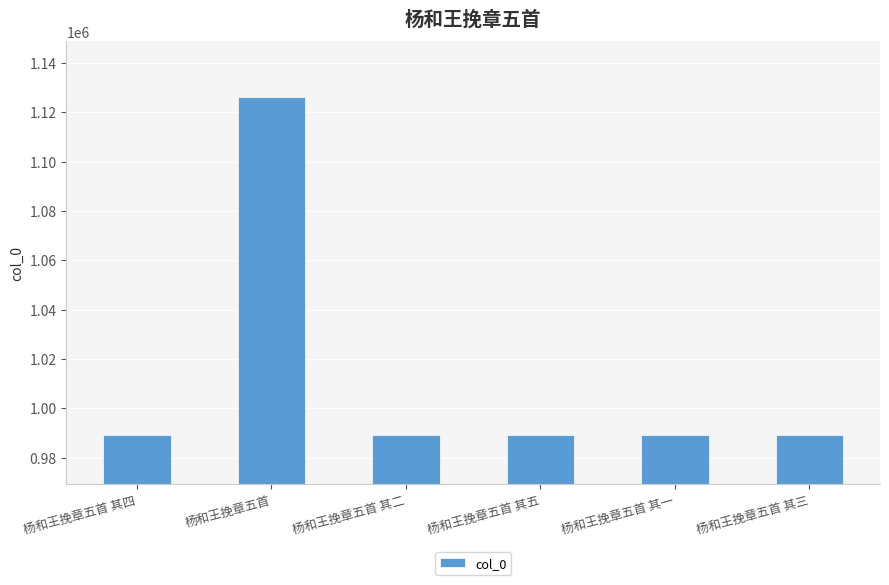

At which category does the chart reach its peak across all series?

杨和王挽章五首